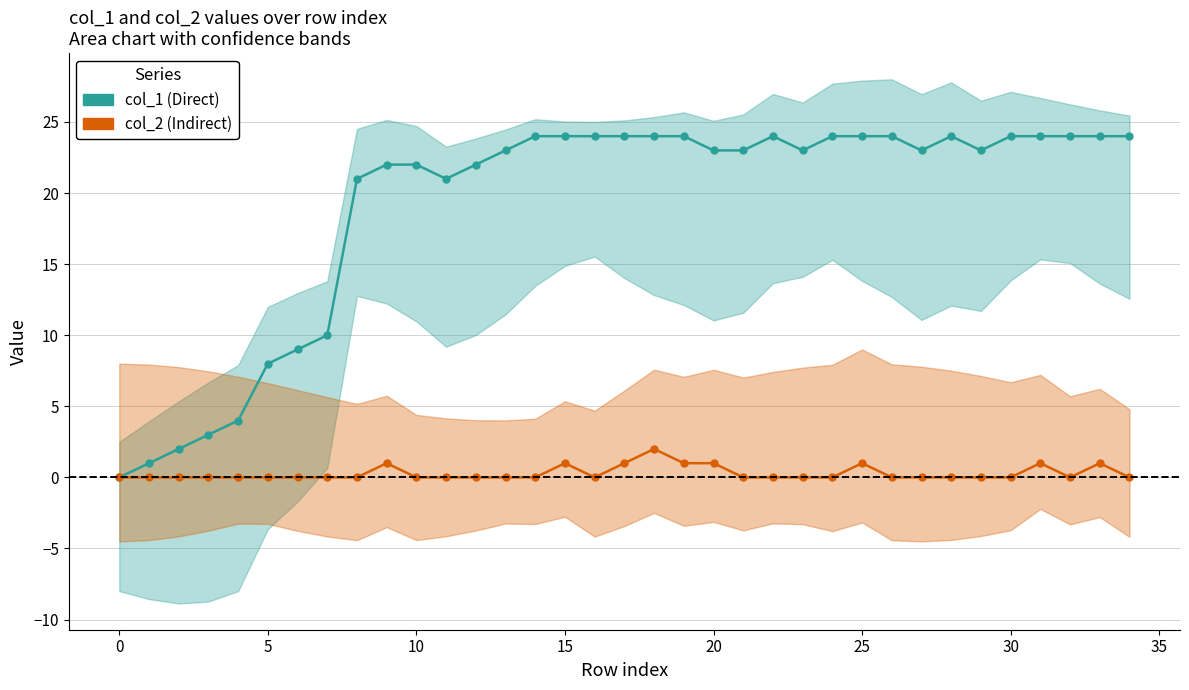

What is the sum of all col_1 values?

667